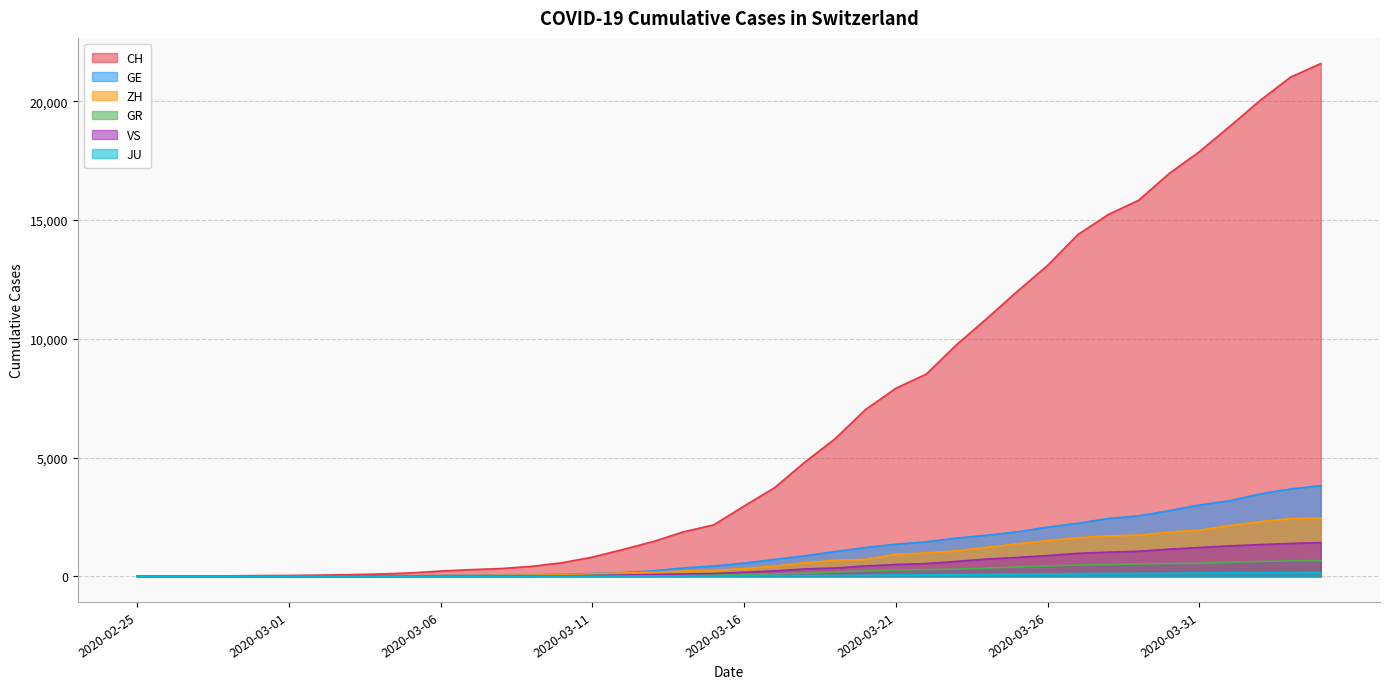

What is the difference between the maximum and minimum values in the CH series?

21593